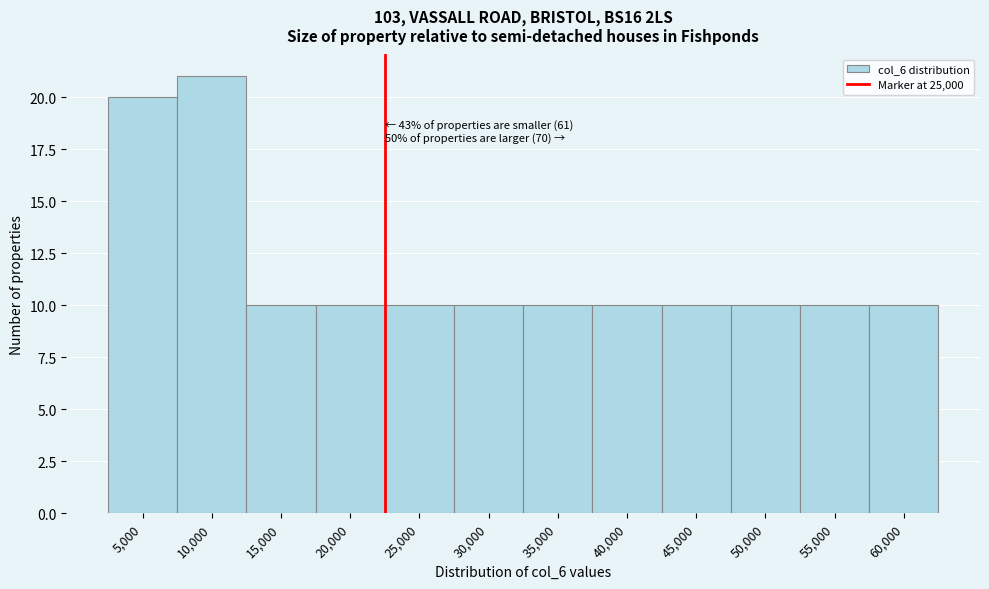

Reading left to right, transcribe all the data shown in this chart.

20	21	10	10	10	10	10	10	10	10	10	10